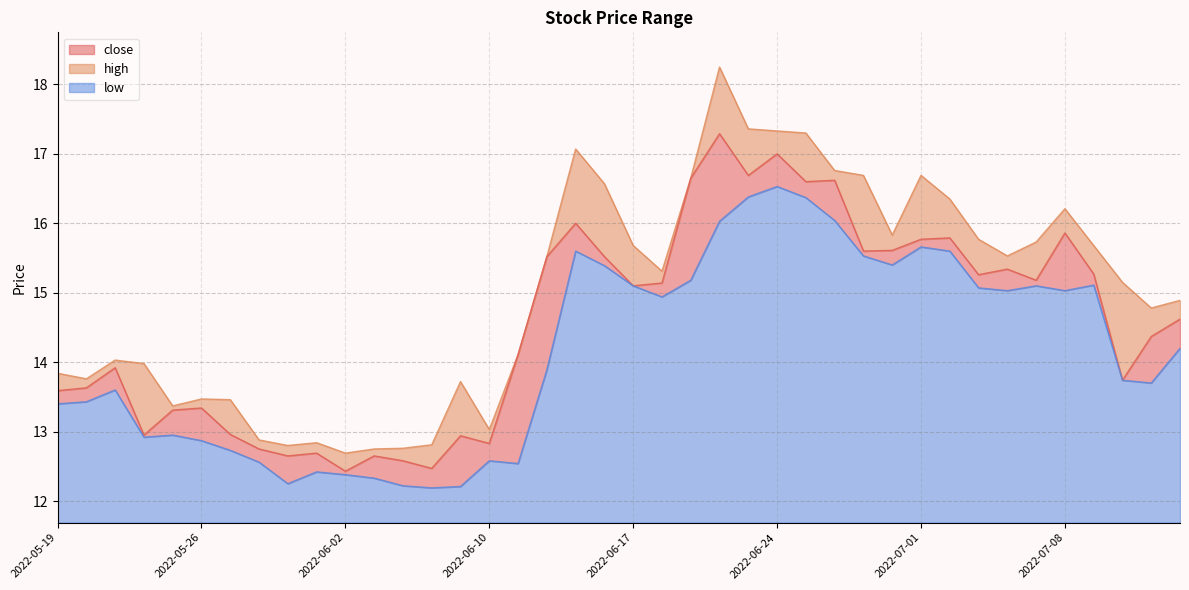

Is the value of high at 2022-07-12 greater than the value of close at 2022-06-16?

No